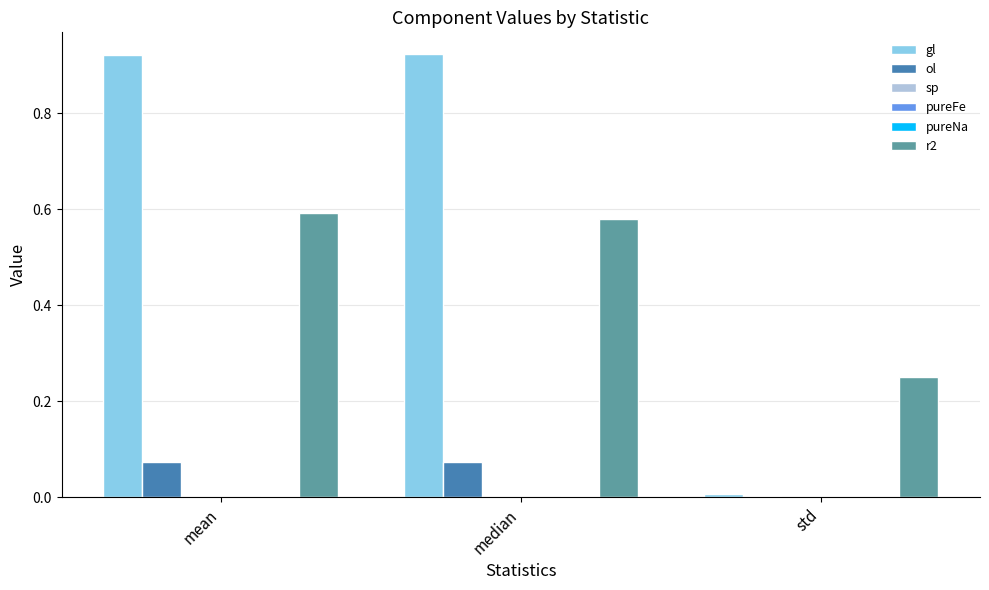

Are the bars horizontal?

No